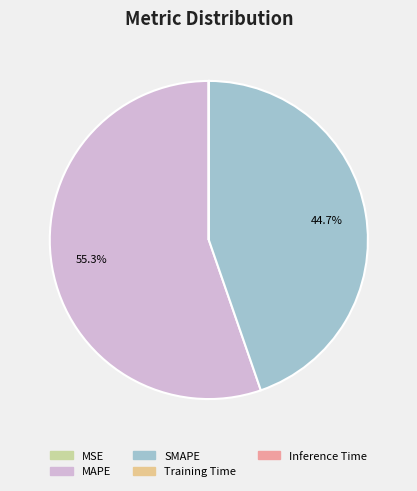

Is there a majority slice in this chart?

Yes